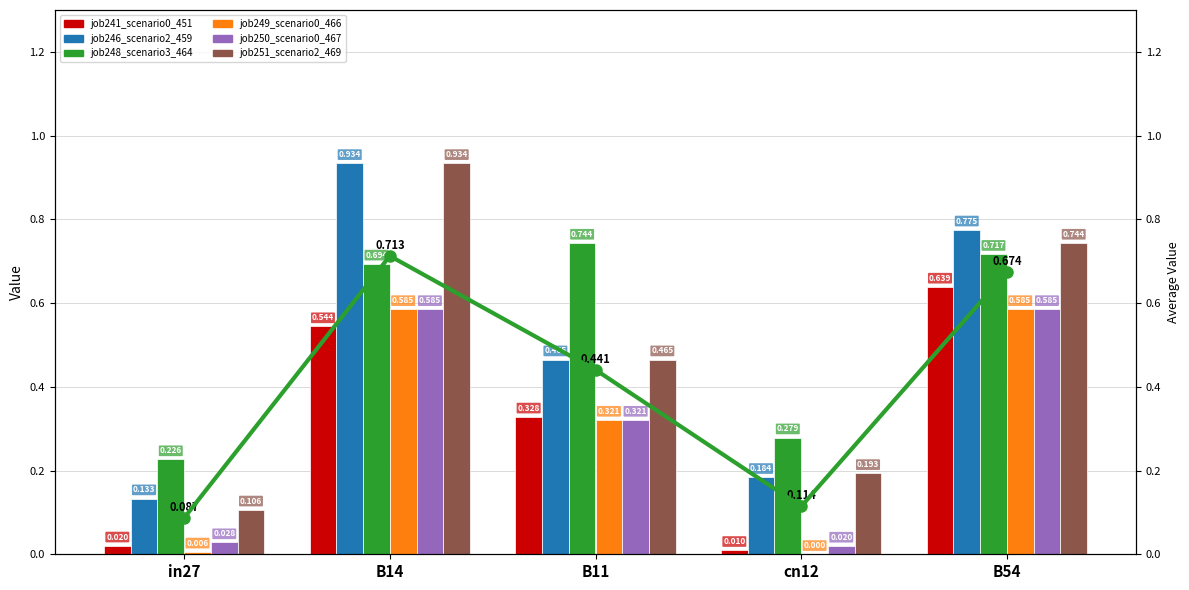

Reading left to right, list all the values displayed in this chart.

job241_scenario0_451: in27=0.0	B14=0.5	B11=0.3	cn12=0.0	B54=0.6
job246_scenario2_459: in27=0.1	B14=0.9	B11=0.5	cn12=0.2	B54=0.8
job248_scenario3_464: in27=0.2	B14=0.7	B11=0.7	cn12=0.3	B54=0.7
job249_scenario0_466: in27=0.0	B14=0.6	B11=0.3	cn12=0.0	B54=0.6
job250_scenario0_467: in27=0.0	B14=0.6	B11=0.3	cn12=0.0	B54=0.6
job251_scenario2_469: in27=0.1	B14=0.9	B11=0.5	cn12=0.2	B54=0.7